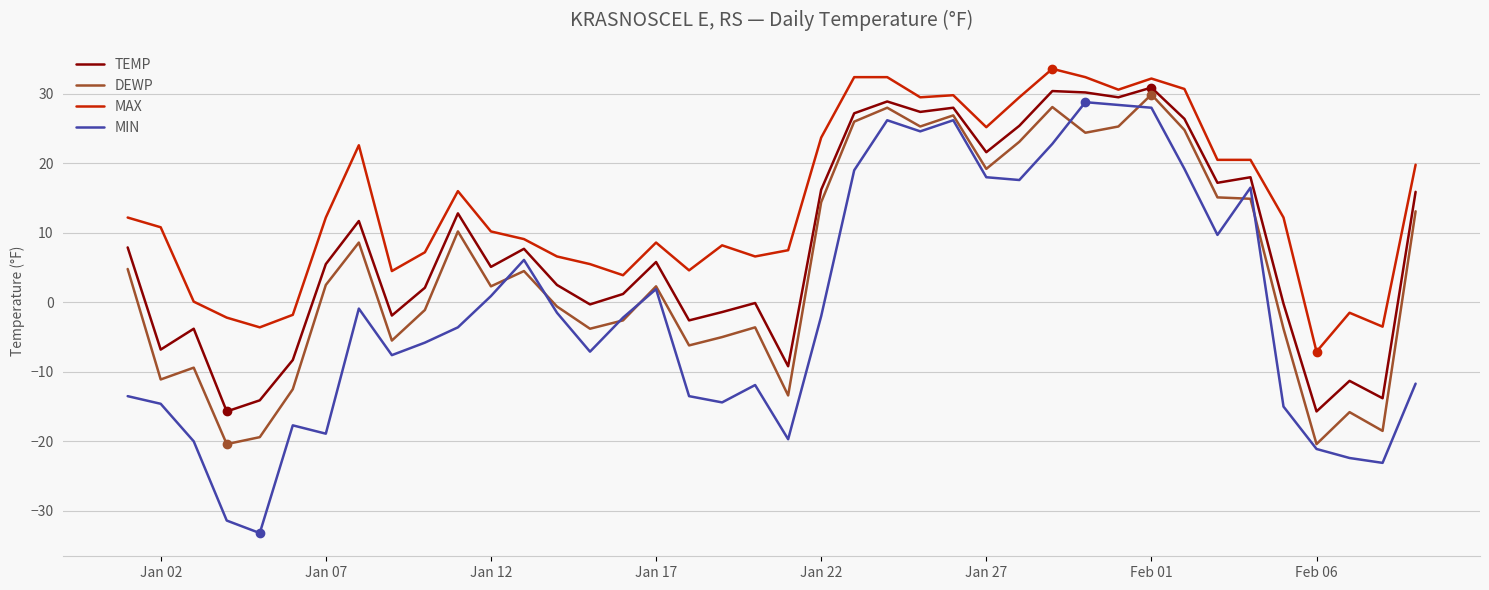

What is the difference between the maximum and minimum values in the DEWP series?

50.3